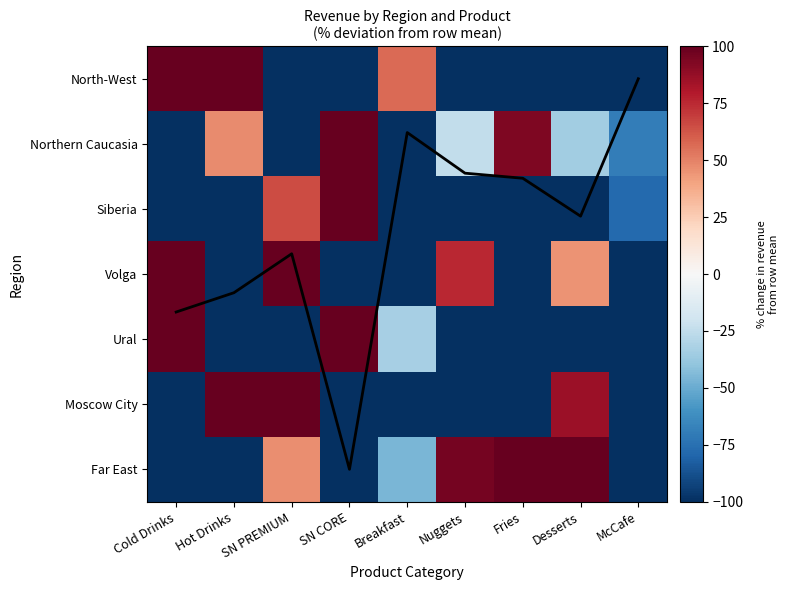

List the series in order of their peak value, highest first.

Siberia, Ural, Moscow City, North-West, Northern Caucasia, Volga, Far East, Col mean trend